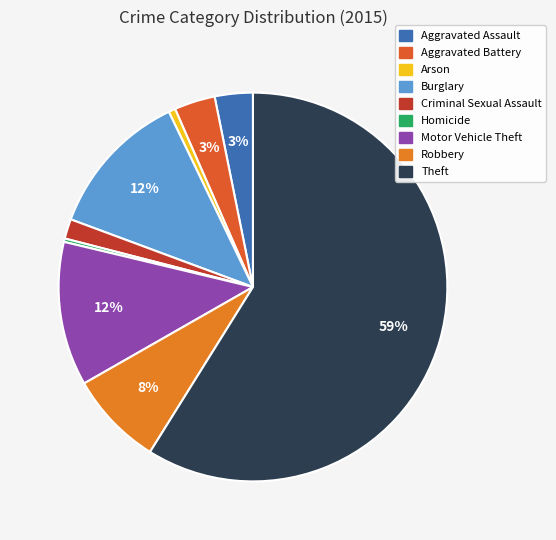

To the nearest percent, what is the difference between the Aggravated Battery and Motor Vehicle Theft slice percentages?

9%